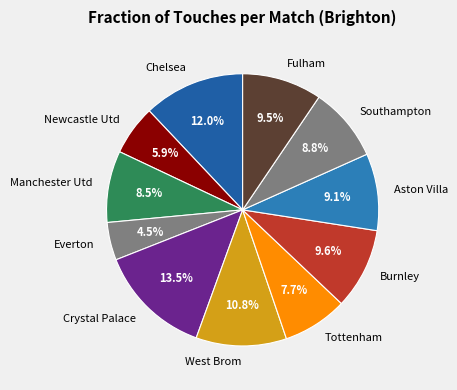

Which category has the biggest portion of the pie?

Crystal Palace